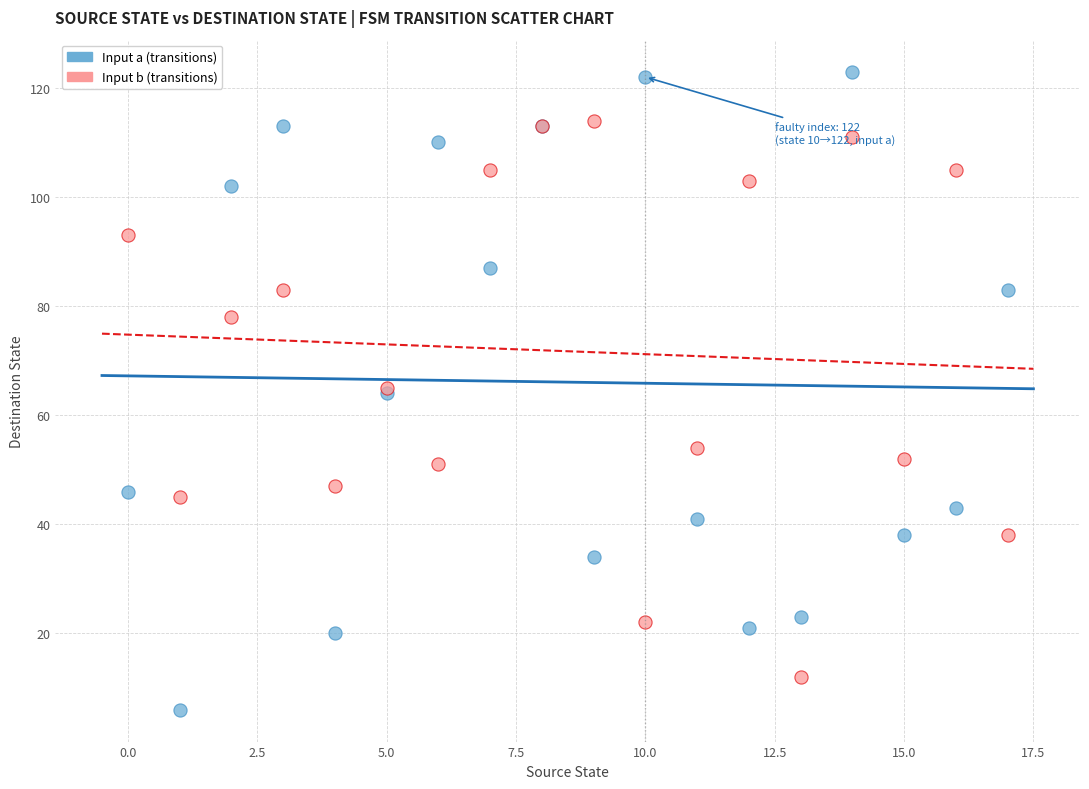

Which series has the largest Y range (max minus min)?

Input a (transitions)